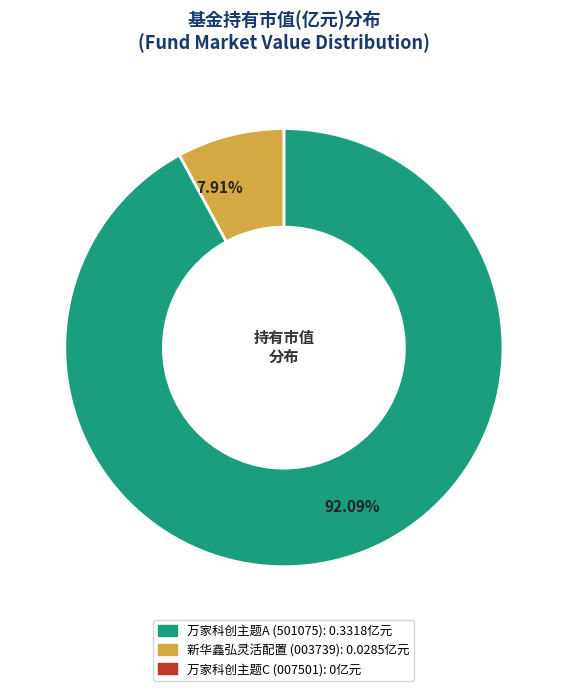

Is there a majority slice in this chart?

Yes